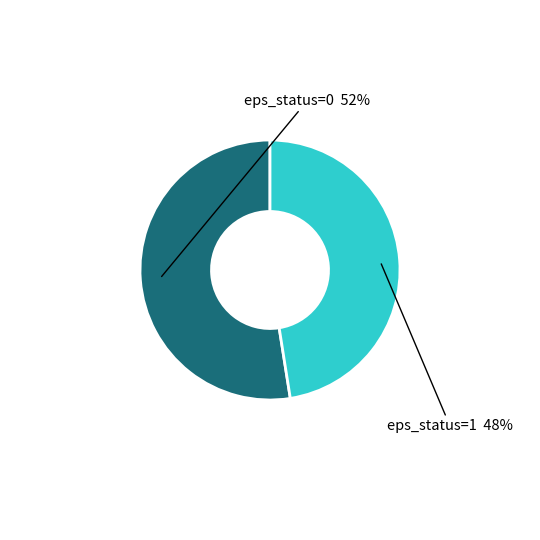

Which has a higher value, eps_status=0 52% or eps_status=1 48%?

eps_status=0 52%